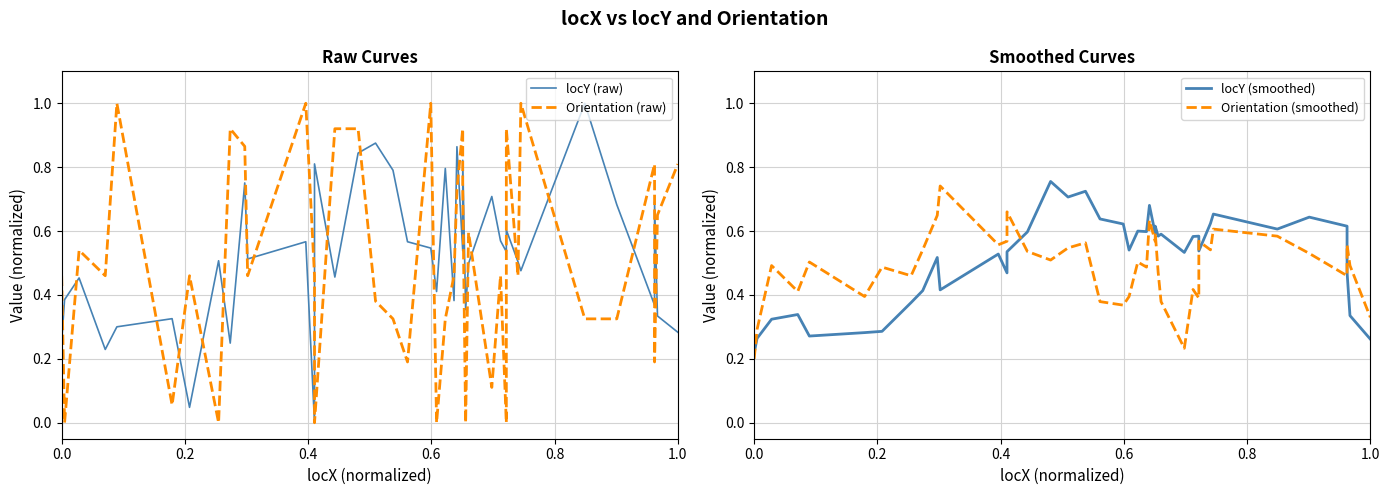

What is the difference between the maximum and minimum values in the locY (raw) series?

1.0